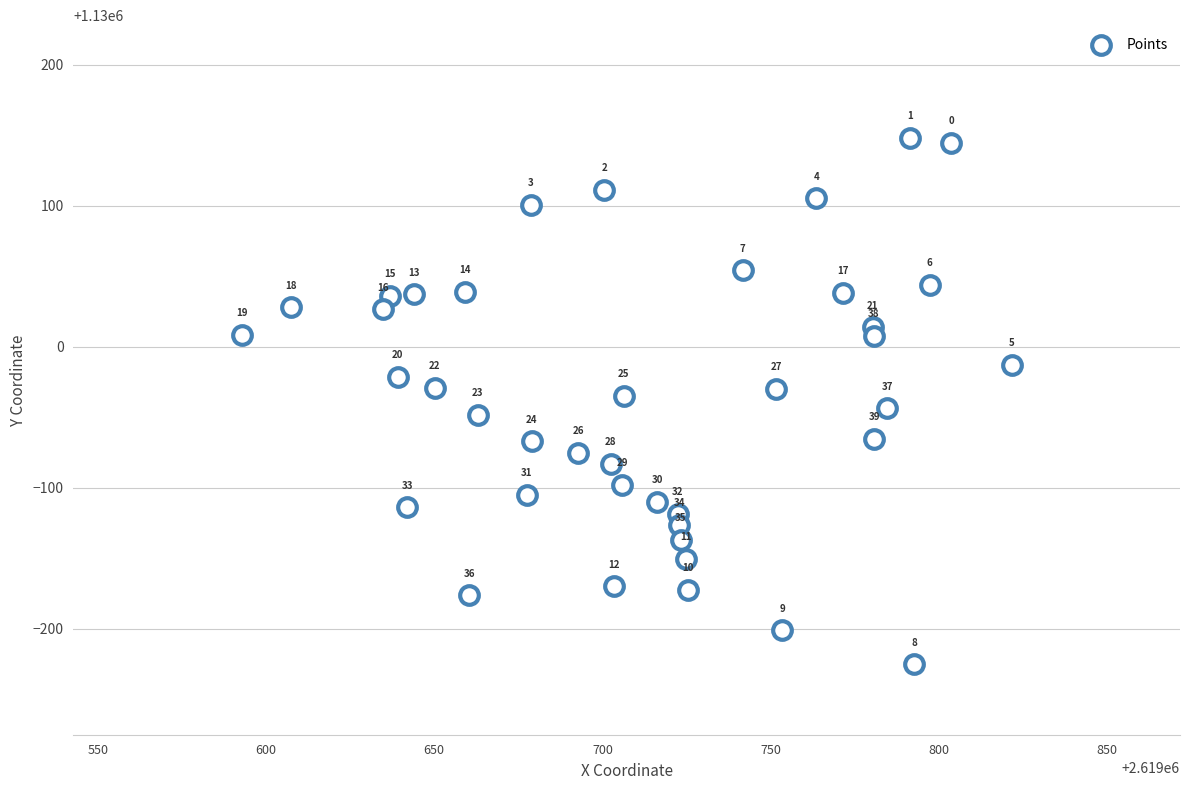

What is the range of X values (max minus min)?

228.9